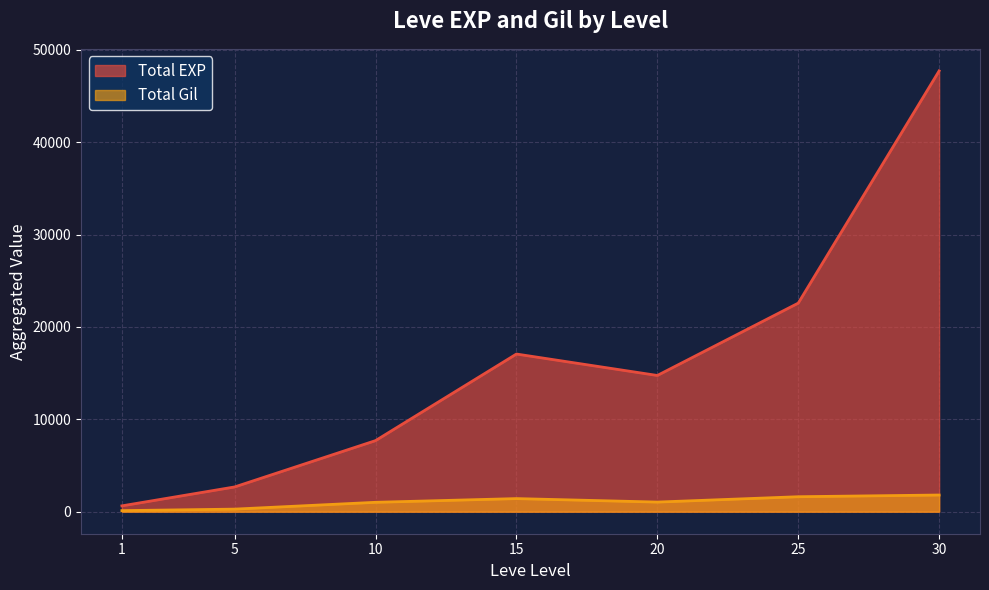

What is the greatest value displayed?

47715